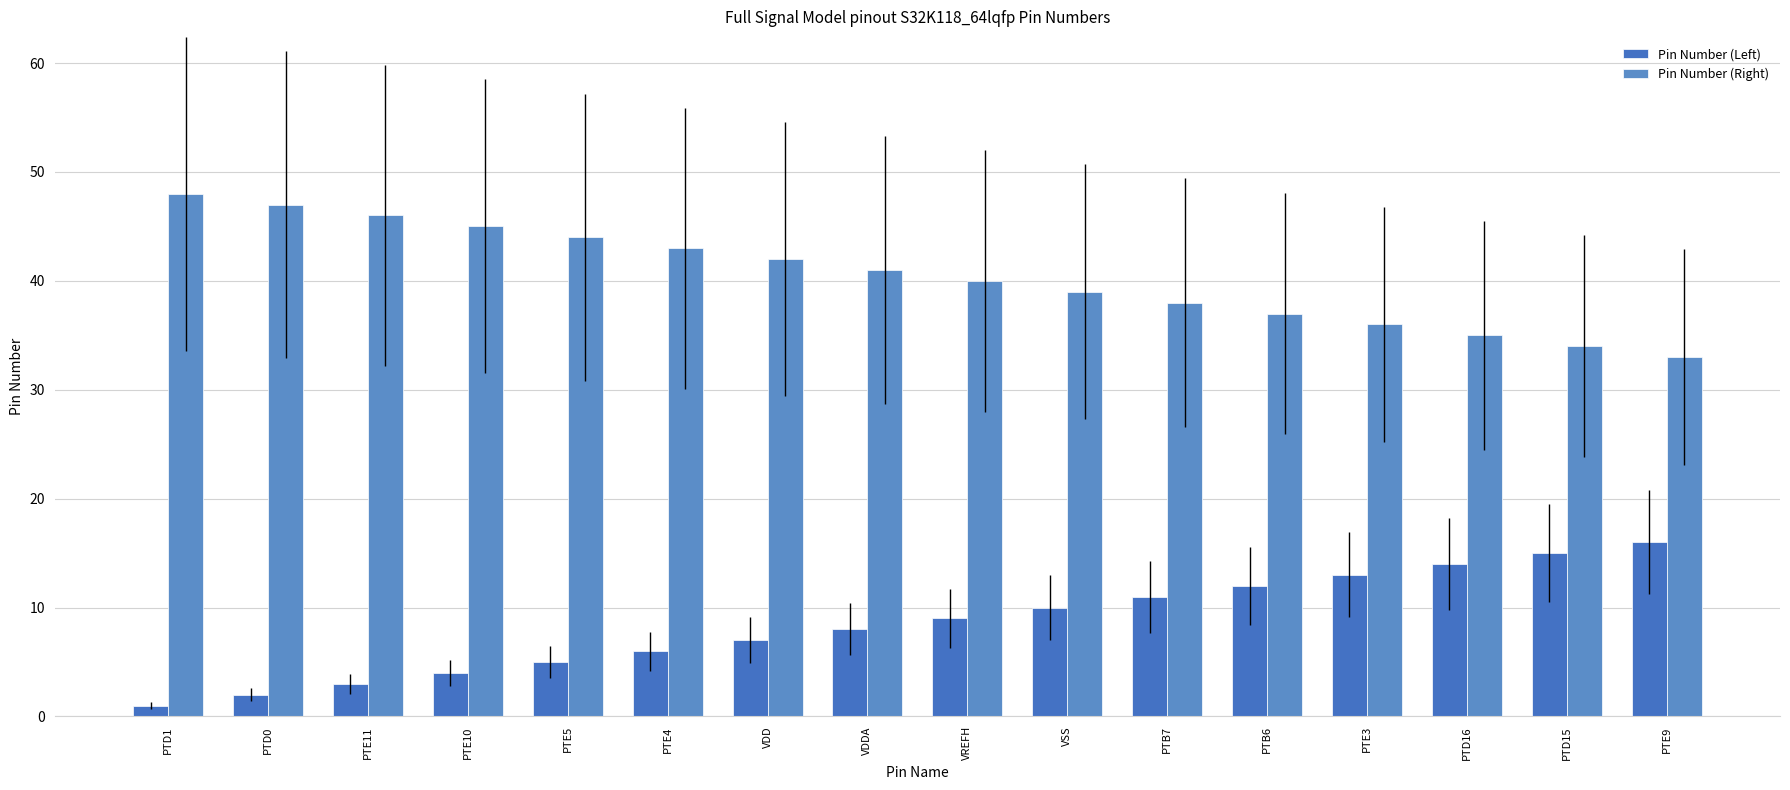

At PTE10, list the series in order from smallest to largest.

Pin Number (Left), Pin Number (Right)